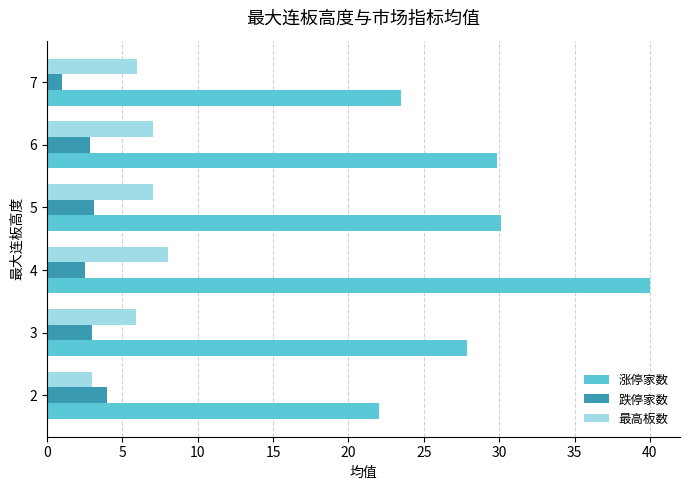

True or false: 最高板数 has a value of 4.7 at 2.

False